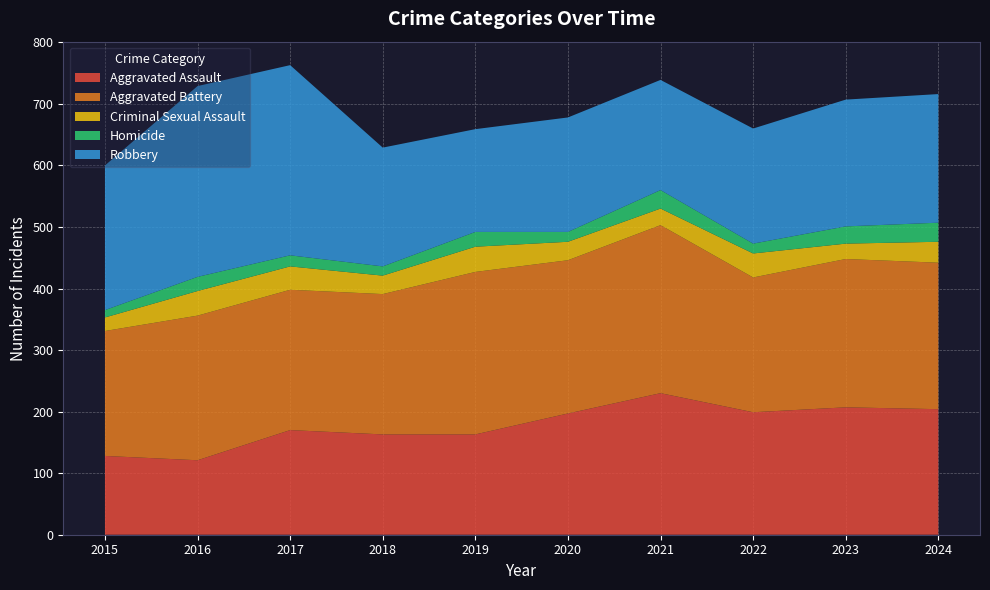

Reading left to right, transcribe all the data shown in this chart.

Aggravated Assault: 2015=128	2016=121	2017=170	2018=163	2019=163	2020=197	2021=230	2022=199	2023=207	2024=204
Aggravated Battery: 2015=203	2016=235	2017=228	2018=228	2019=264	2020=249	2021=273	2022=219	2023=241	2024=238
Criminal Sexual Assault: 2015=22	2016=40	2017=38	2018=30	2019=41	2020=30	2021=27	2022=39	2023=25	2024=34
Homicide: 2015=12	2016=23	2017=18	2018=15	2019=24	2020=16	2021=30	2022=16	2023=28	2024=31
Robbery: 2015=235	2016=310	2017=309	2018=193	2019=167	2020=186	2021=179	2022=187	2023=206	2024=209